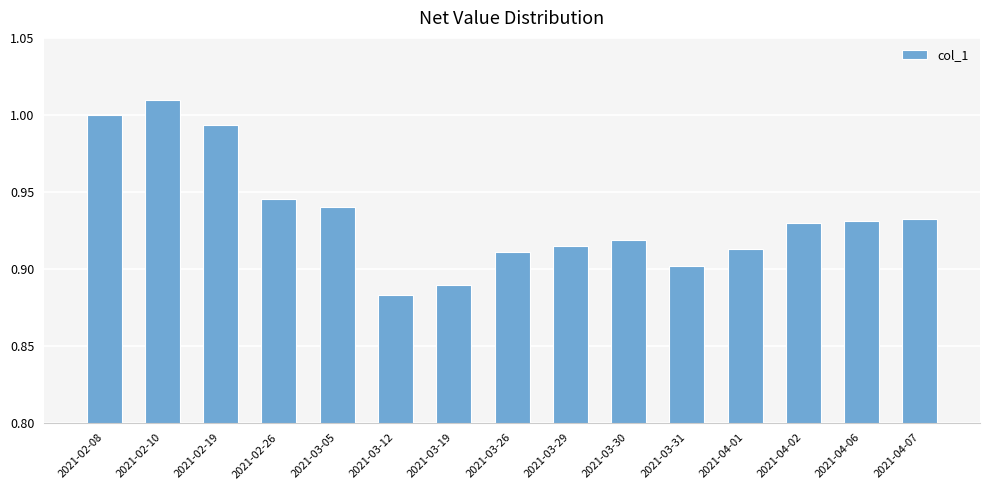

True or false: the data shows 1.2 at 2021-03-19.

False